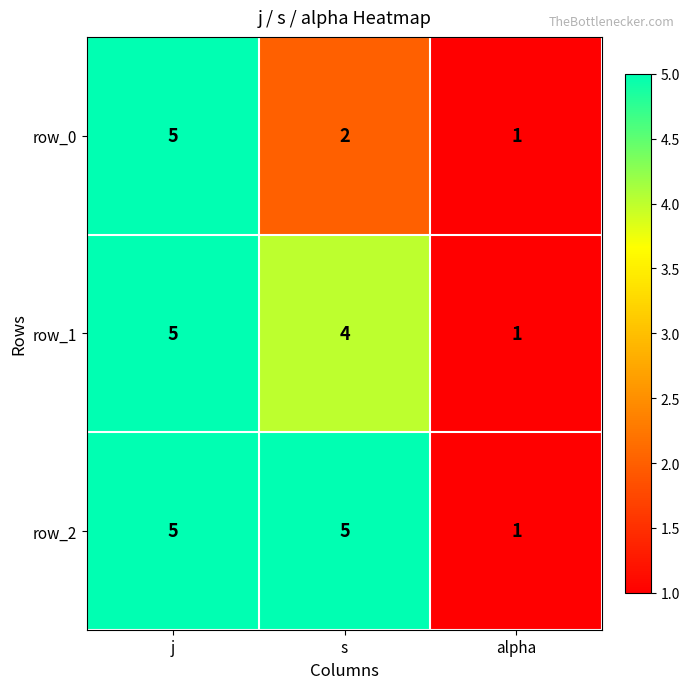

At which category is the sum across all series the highest?

j